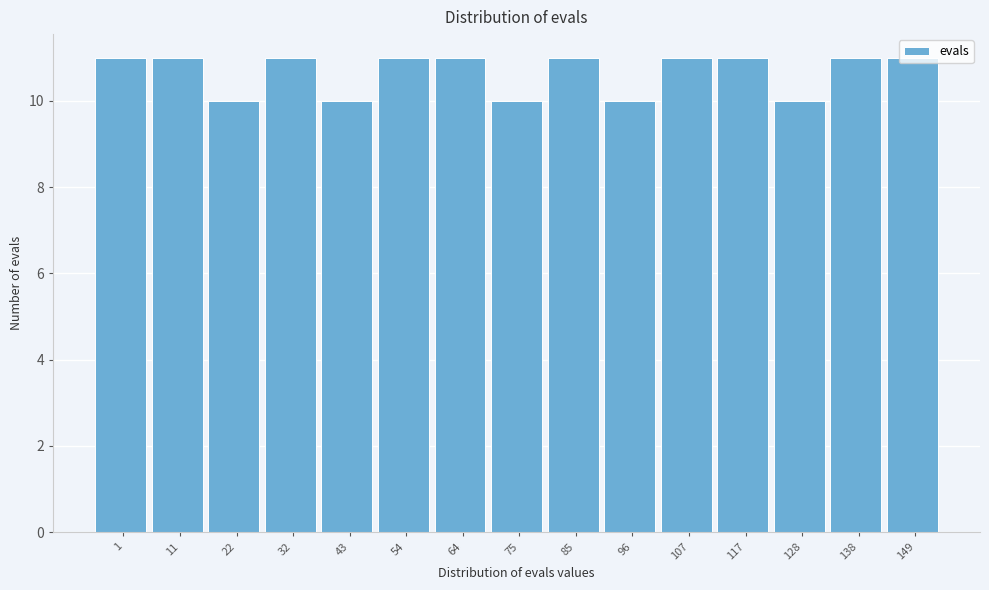

Approximately how many times larger is the value at 54 compared to 22?

1.1